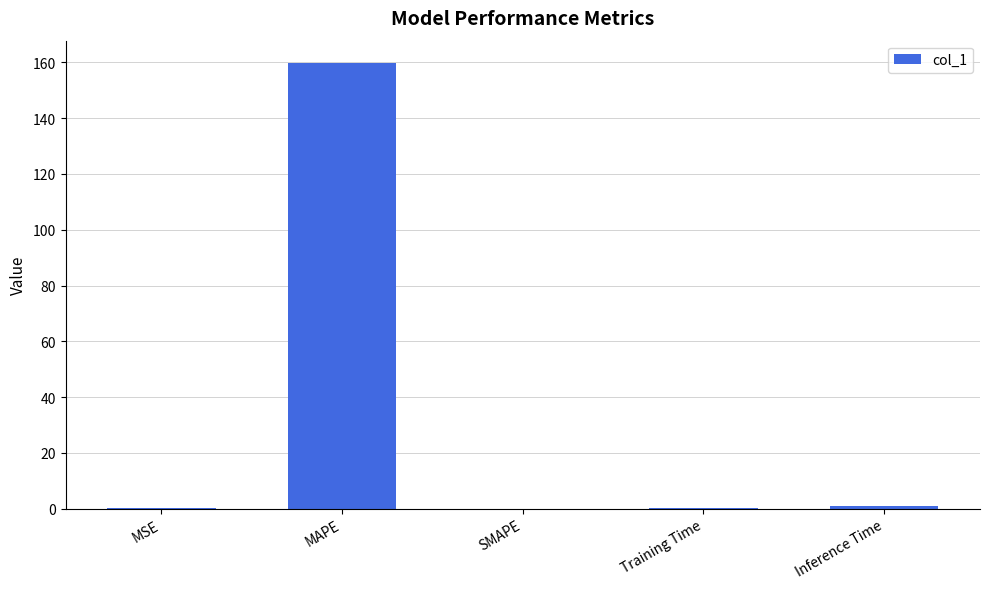

The value at MAPE is 249.5. True or false?

False